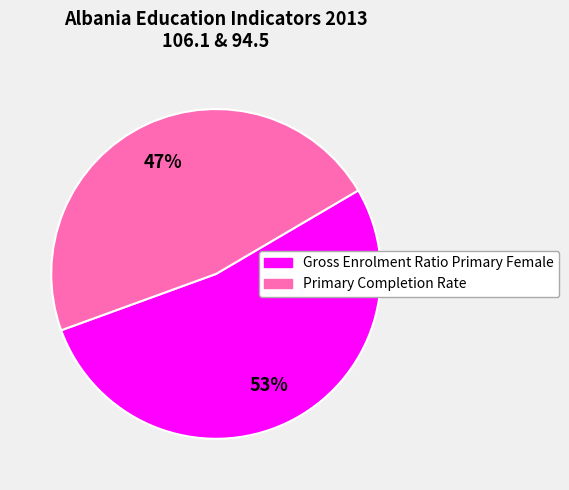

To the nearest percent, what is the average slice percentage?

50%